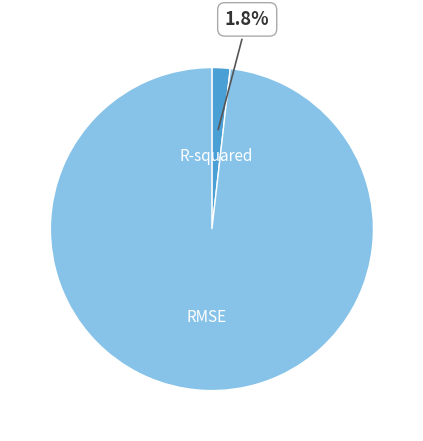

Is there a majority slice in this chart?

Yes